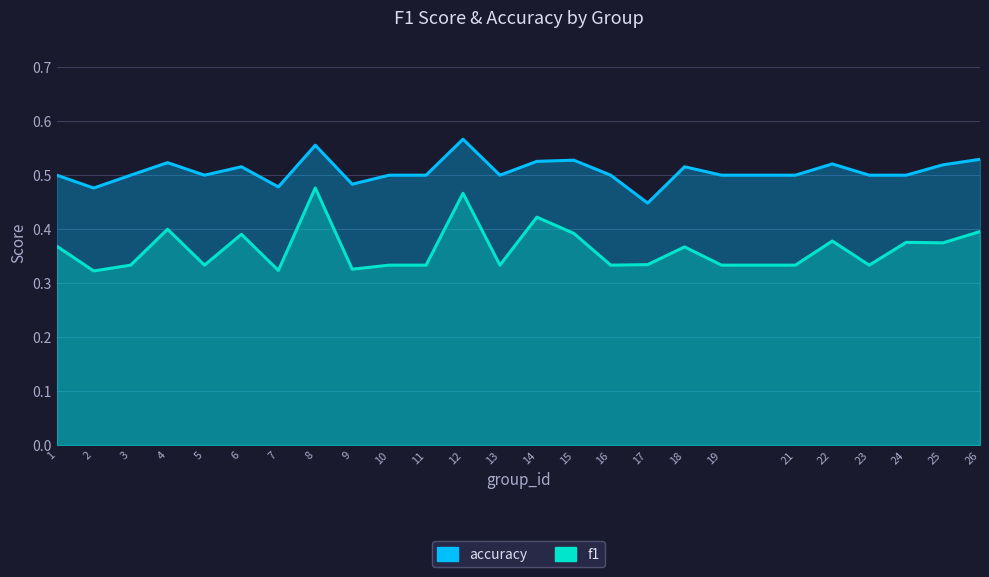

What is the value of the f1 point at the 9th from the left?

0.3